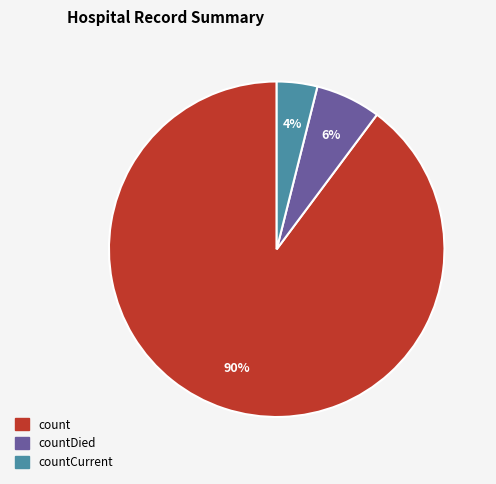

To the nearest percent, what is the average slice percentage?

33%